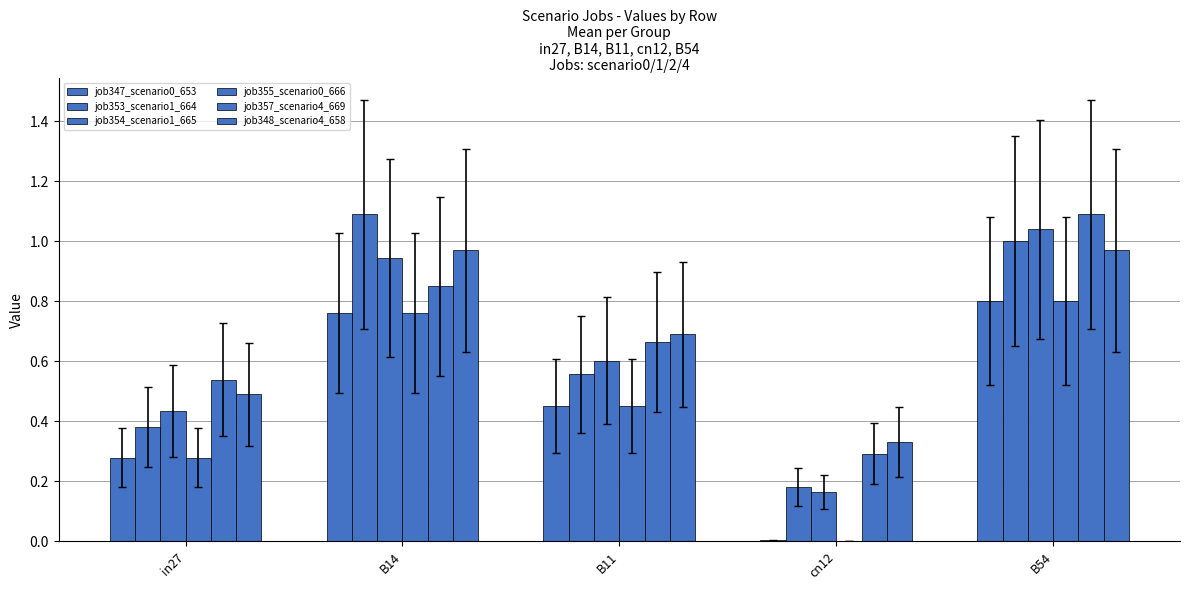

The value of job354_scenario1_665 at B14 is 0.9. True or false?

True